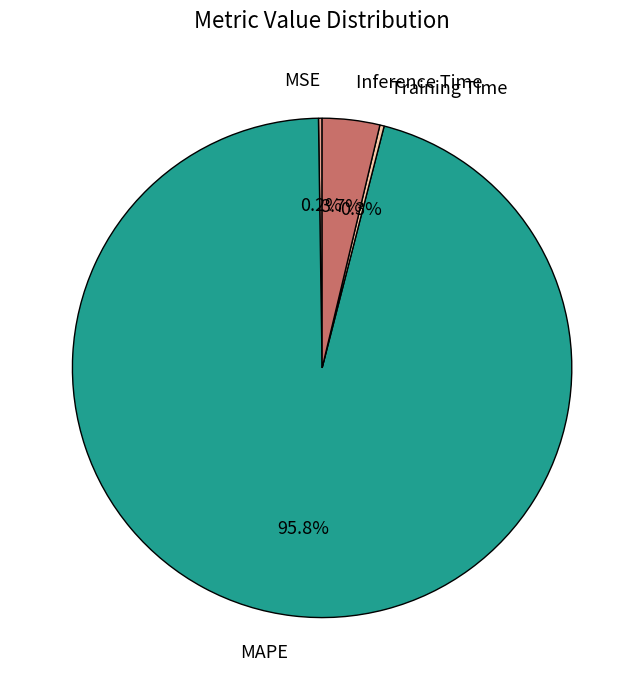

The Training Time slice represents 0% of the pie. True or false?

True